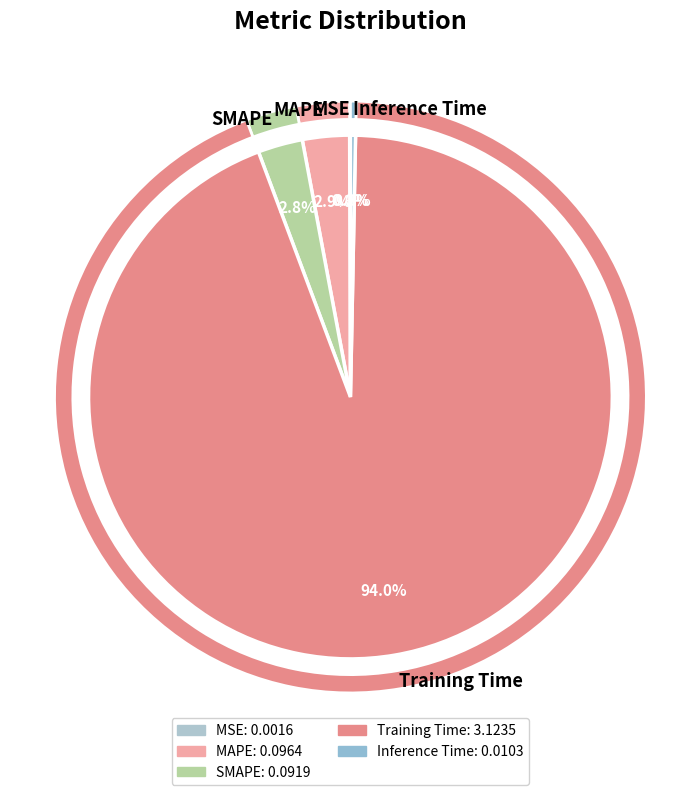

What is the smallest slice in the pie chart?

MSE